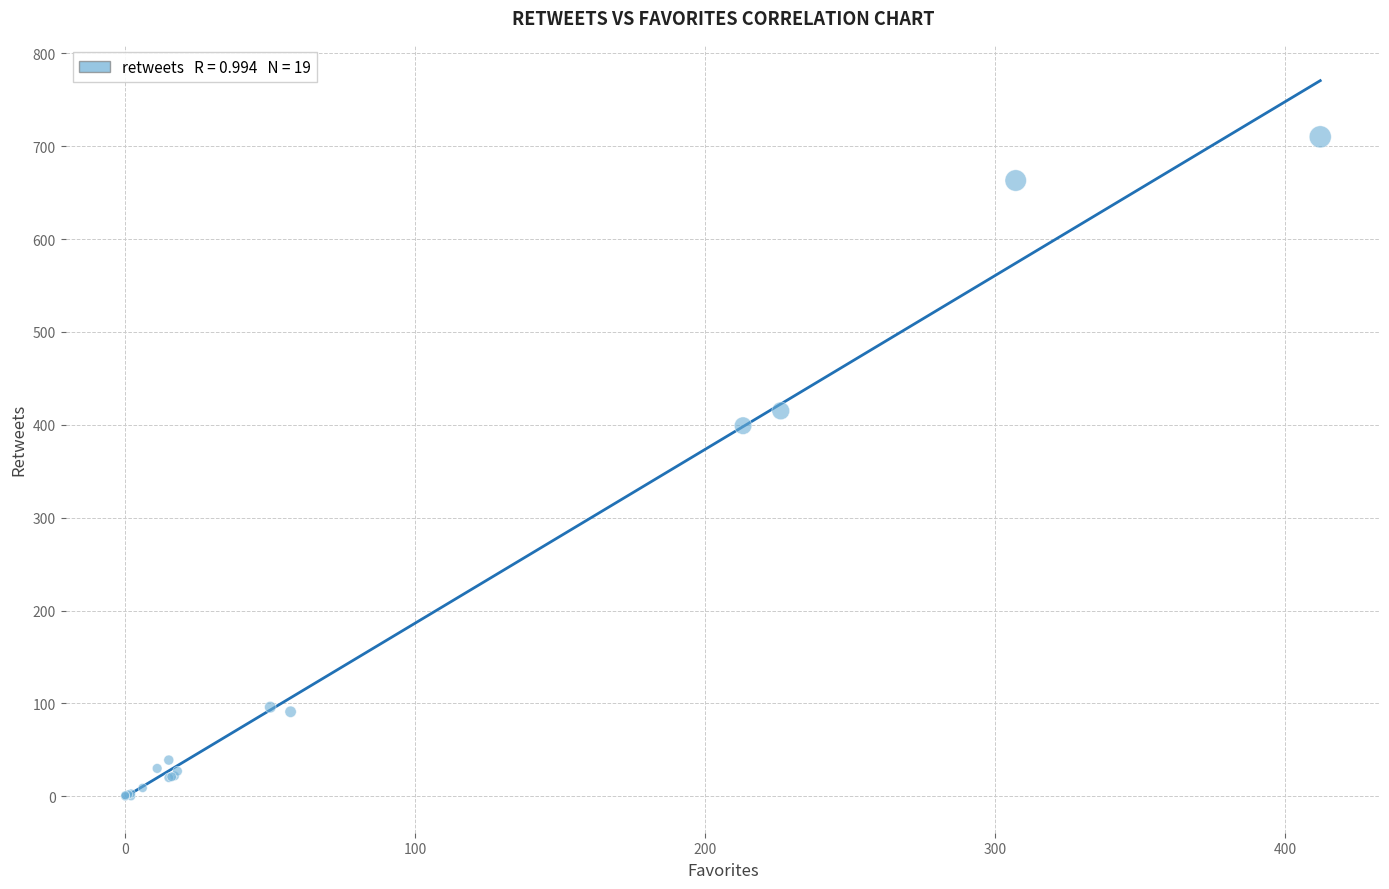

What Y value in the scatter plot is closest to 355?

399